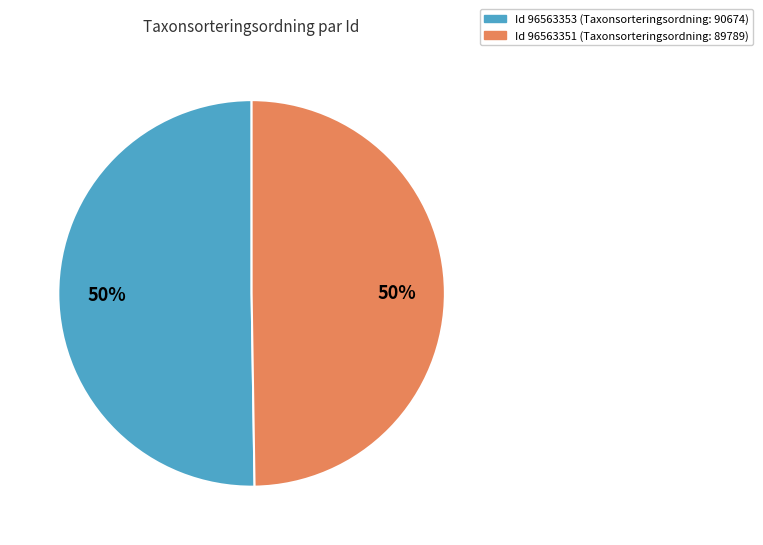

To the nearest percent, what is the average slice percentage?

50%